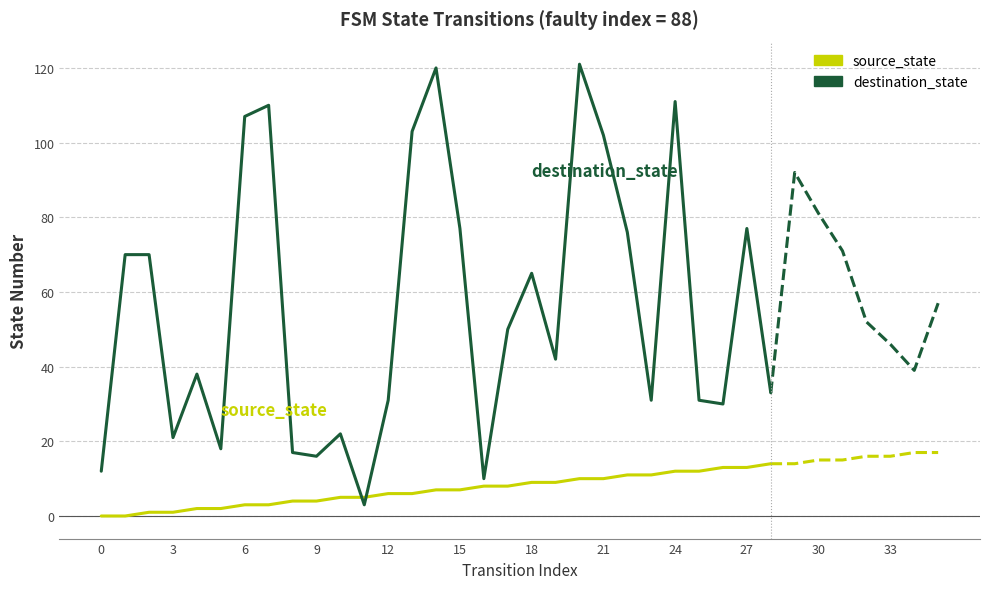

At how many categories does at least one series exceed 9?

28